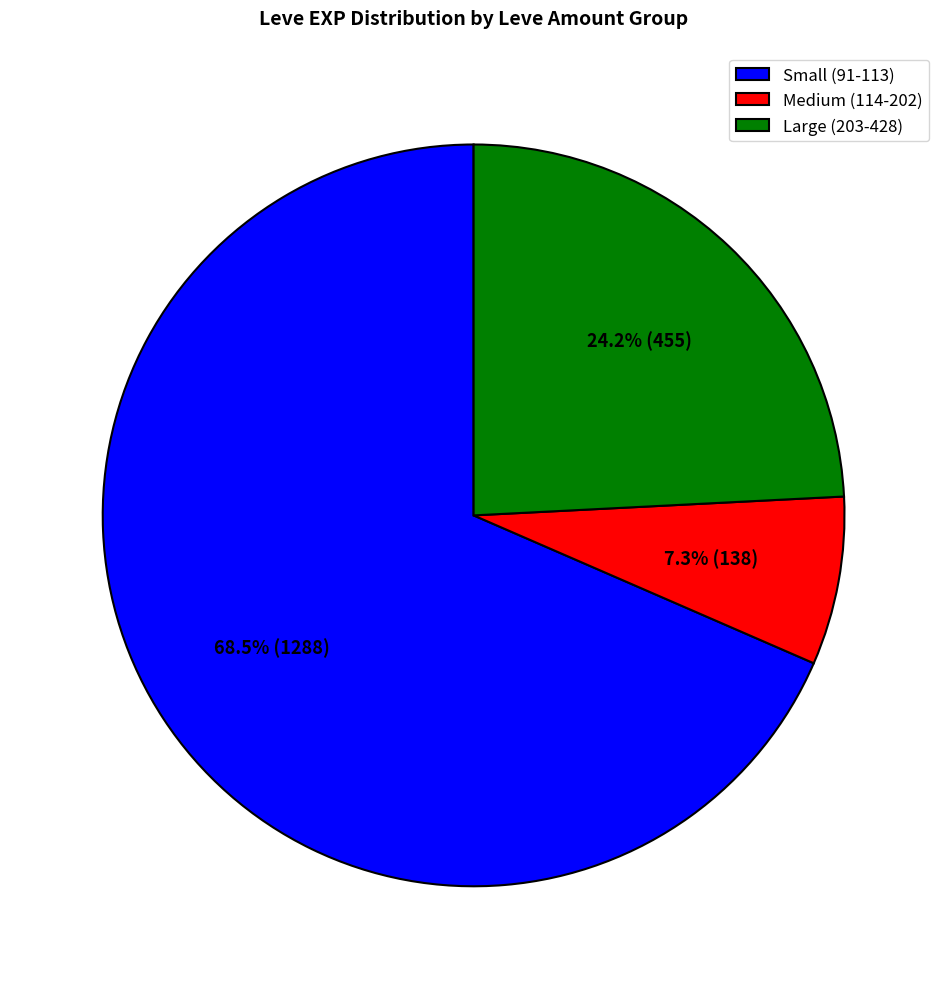

Which slice is the smallest?

Medium (114-202)